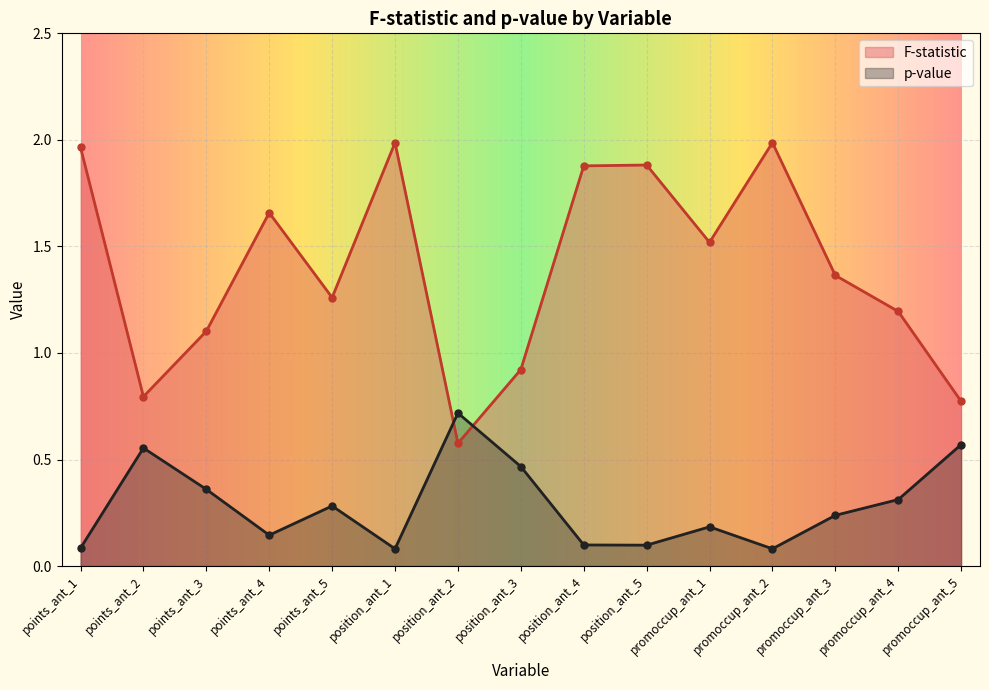

Does the chart display data point markers on the line(s)?

Yes